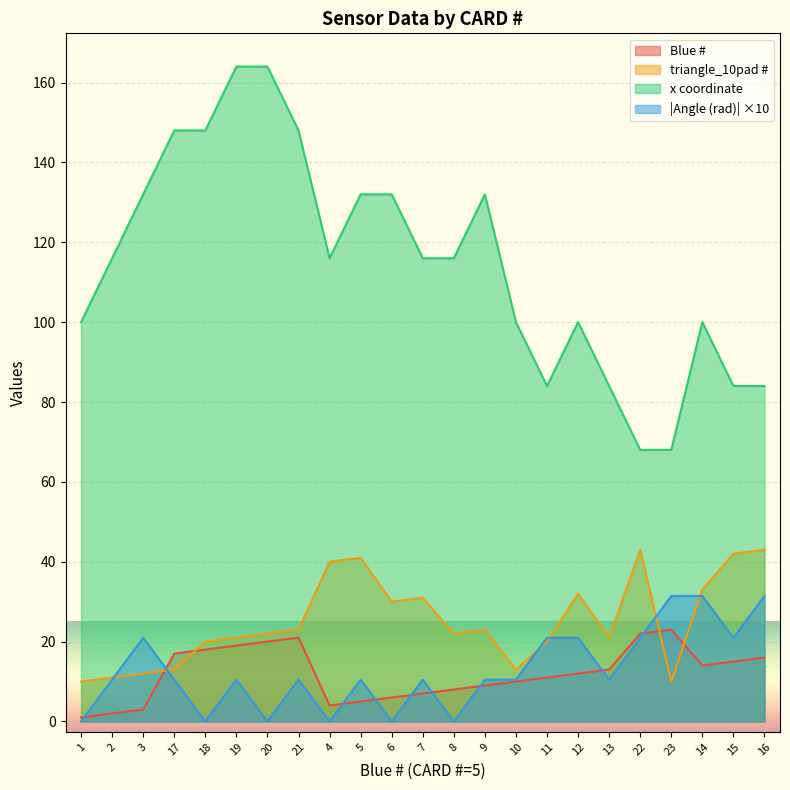

Which series has the widest spread of values?

x coordinate